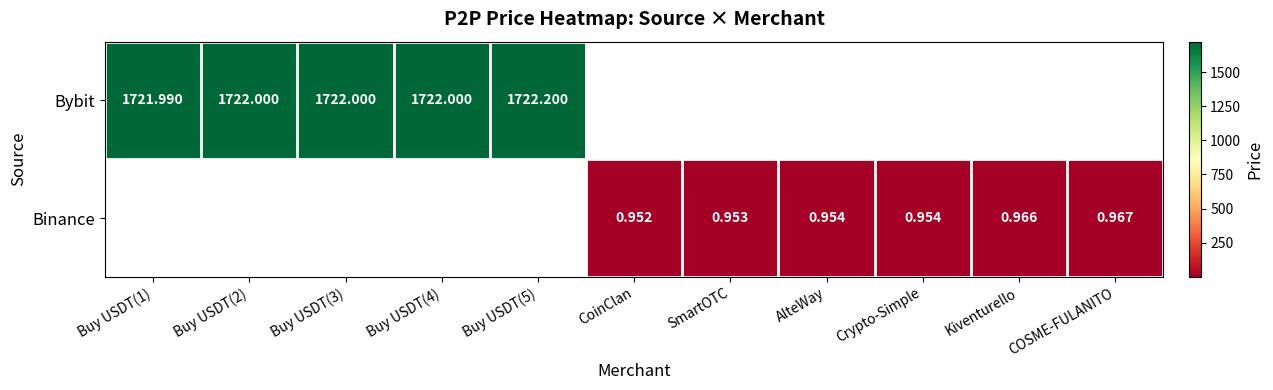

Is the value of Binance at COSME-FULANITO greater than the value of Bybit at Buy USDT(2)?

No